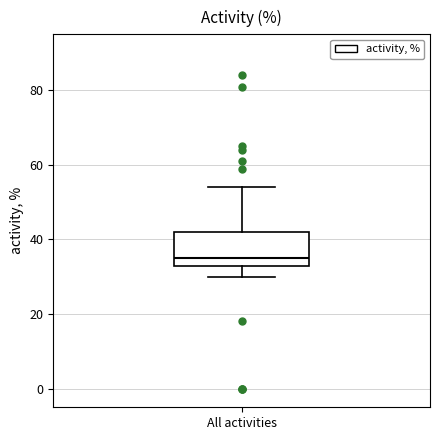

Where does the lower whisker of the box for All activities end on the y-axis? The values are not printed on the chart, so give them approximately, as read against the axis.

30